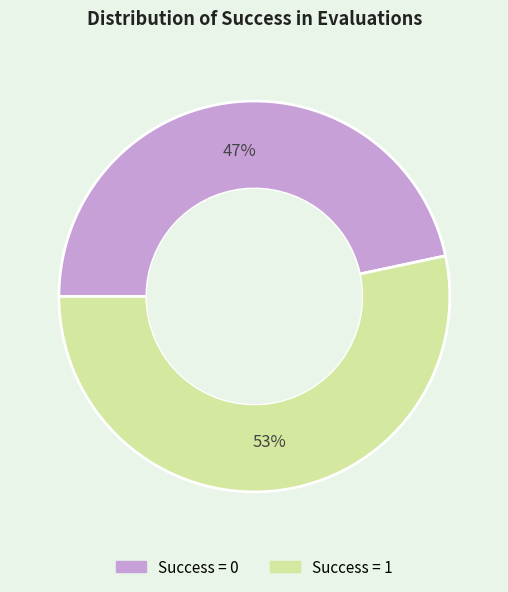

To the nearest percent, what is the average slice percentage?

50%